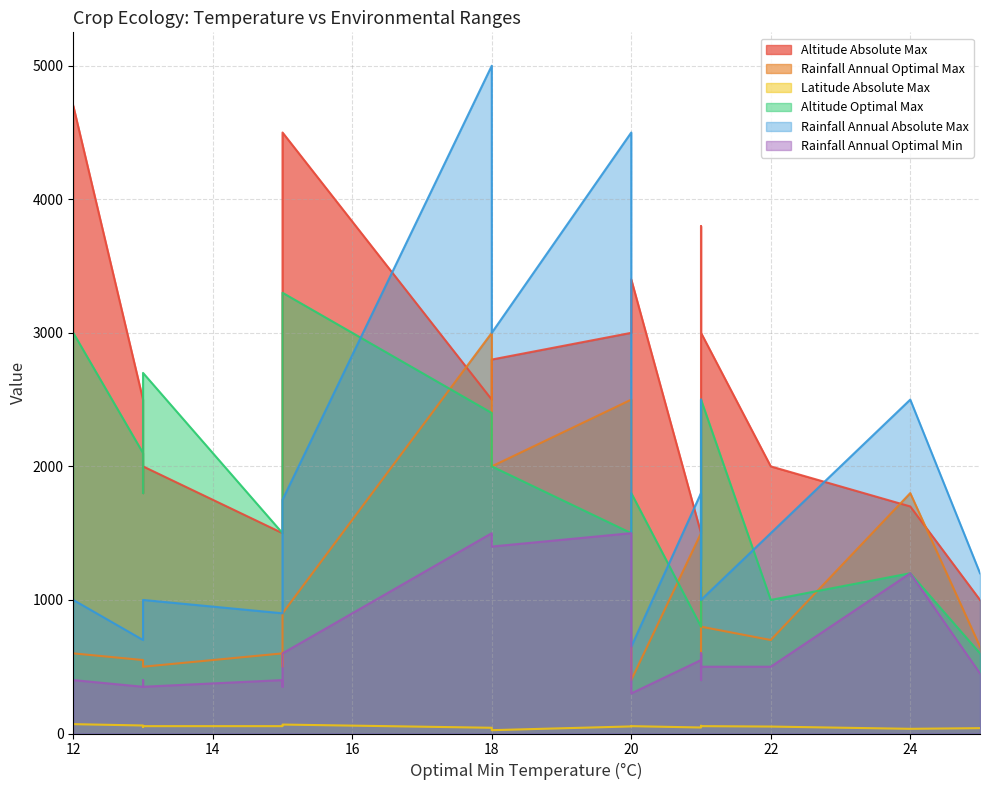

True or false: Rainfall_Annual_Optimal_Min and Altitude_Absolute_Max cross at least once.

False